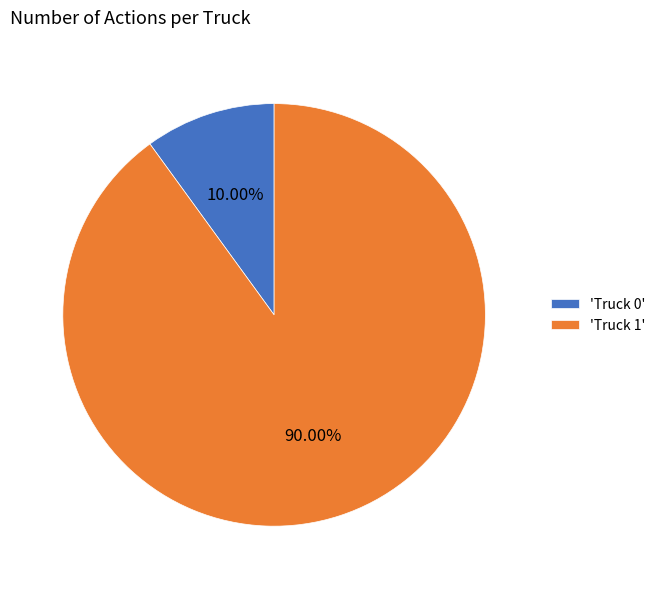

Is the sum of 'Truck 0' and 'Truck 1' greater than half?

Yes